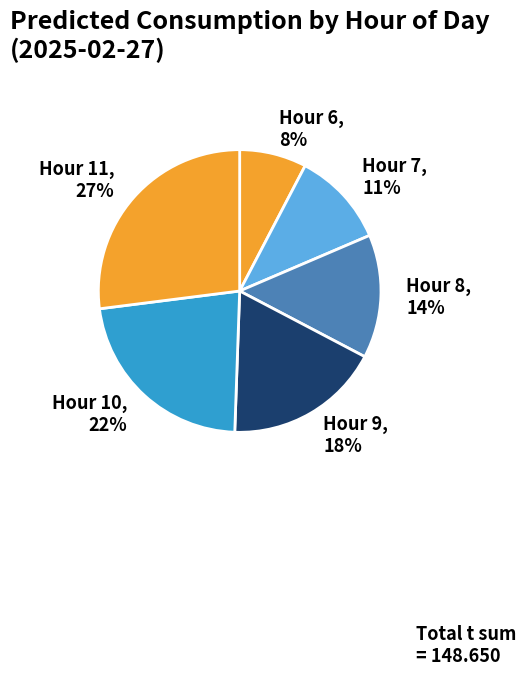

Which category has the biggest portion of the pie?

Hour 11